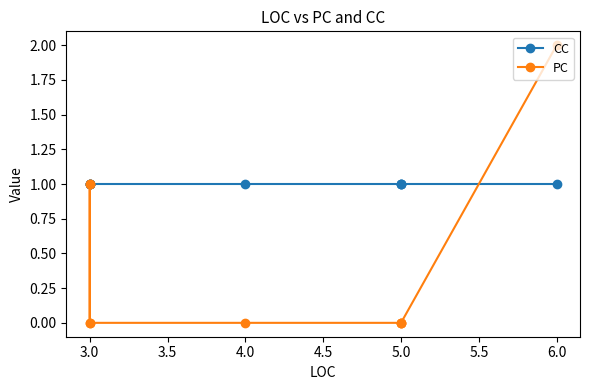

What is the average value of the CC series?

1